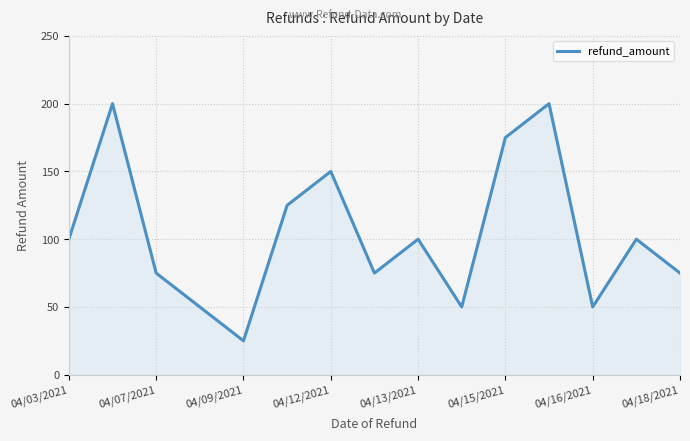

What is the minimum value shown in the chart?

25